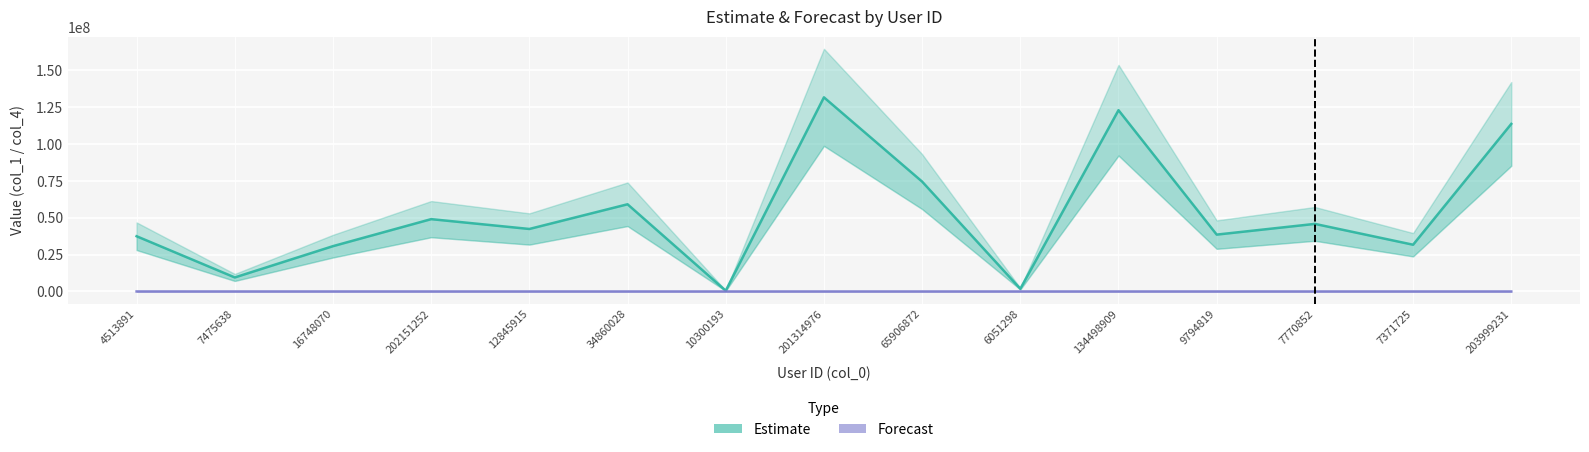

Reading left to right, extract all data points from this chart.

Estimate: 4513891=37453357	7475638=9505774	16748070=30721701	202151252=49039336	12845915=42377692	34860028=59123443	10300193=522320	201314976=131634555	65906872=74494666	6051298=1823270	134498909=122927137	9794819=38550898	7770852=45820370	7371725=31690282	203999231=113618557
Forecast: 4513891=10224	7475638=4306	16748070=3771	202151252=2163	12845915=2098	34860028=1988	10300193=1739	201314976=1623	65906872=1293	6051298=1140	134498909=1033	9794819=991	7770852=803	7371725=757	203999231=413